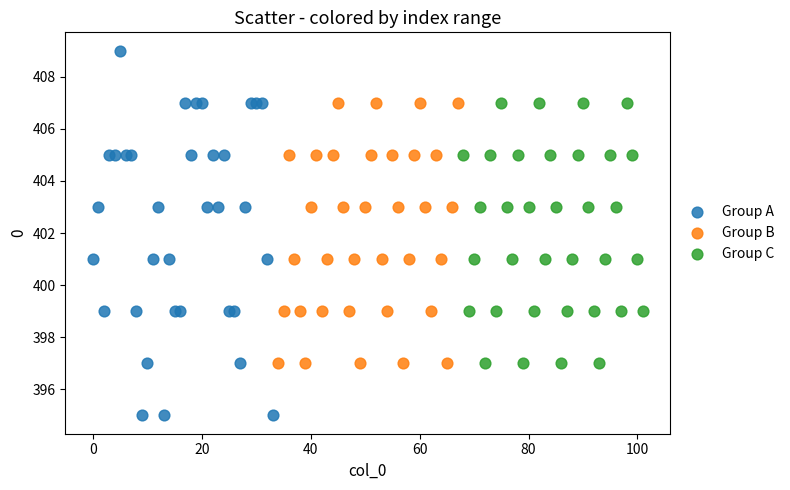

Which series has the widest spread of Y values?

Group A